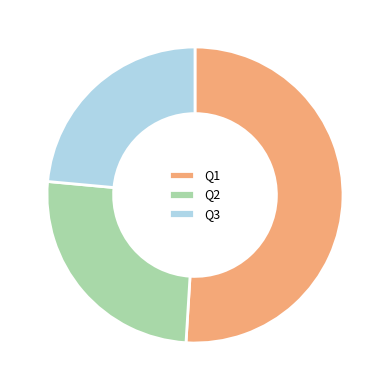

How many segments does this pie chart have?

3